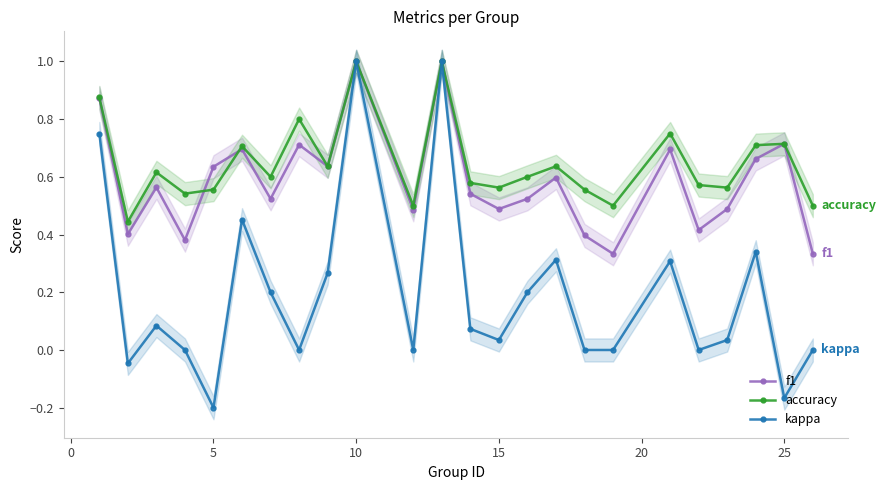

What is the maximum value for f1?

1.0